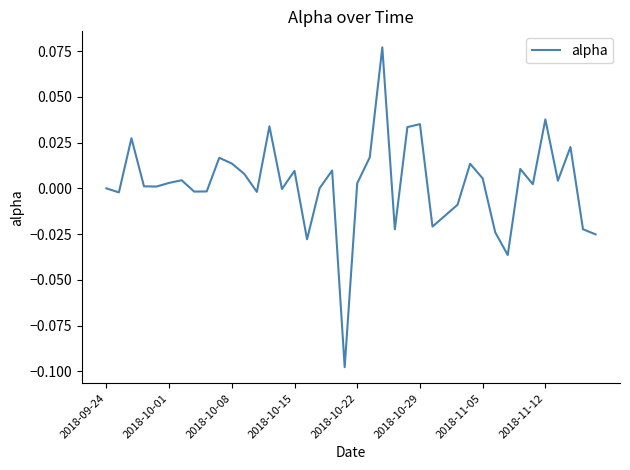

Reading left to right, what are all the values shown in this chart?

0.0	-0.0	0.0	0.0	0.0	0.0	0.0	-0.0	-0.0	0.0	0.0	0.0	-0.0	0.0	-0.0	0.0	-0.0	0.0	0.0	-0.1	0.0	0.0	0.1	-0.0	0.0	0.0	-0.0	-0.0	-0.0	0.0	0.0	-0.0	-0.0	0.0	0.0	0.0	0.0	0.0	-0.0	-0.0